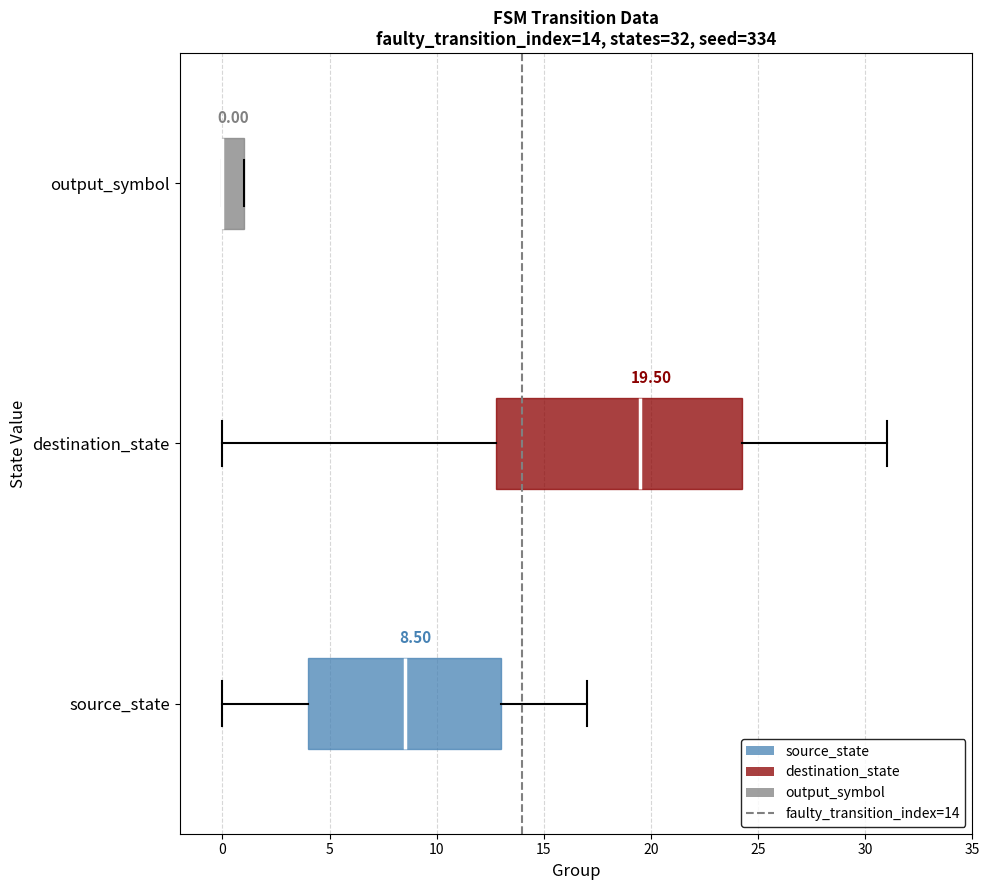

Which box is the widest, from its left edge to its right edge?

destination_state